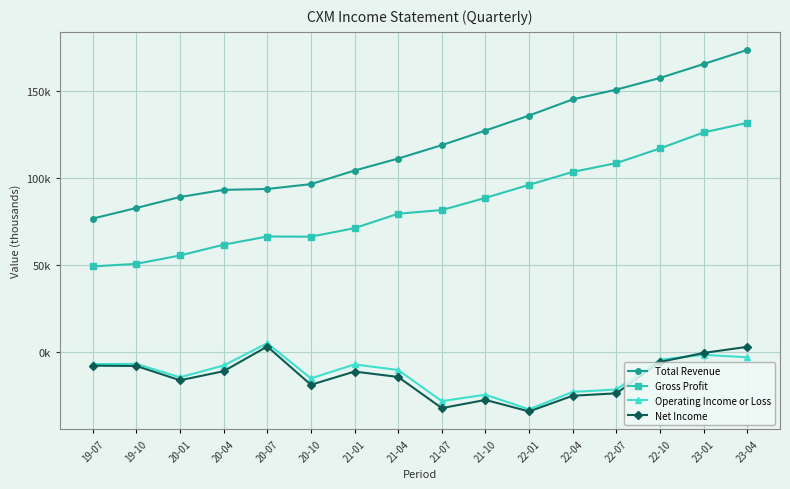

Is the value of Operating Income or Loss at 20-10 greater than the value of Gross Profit at 19-10?

No